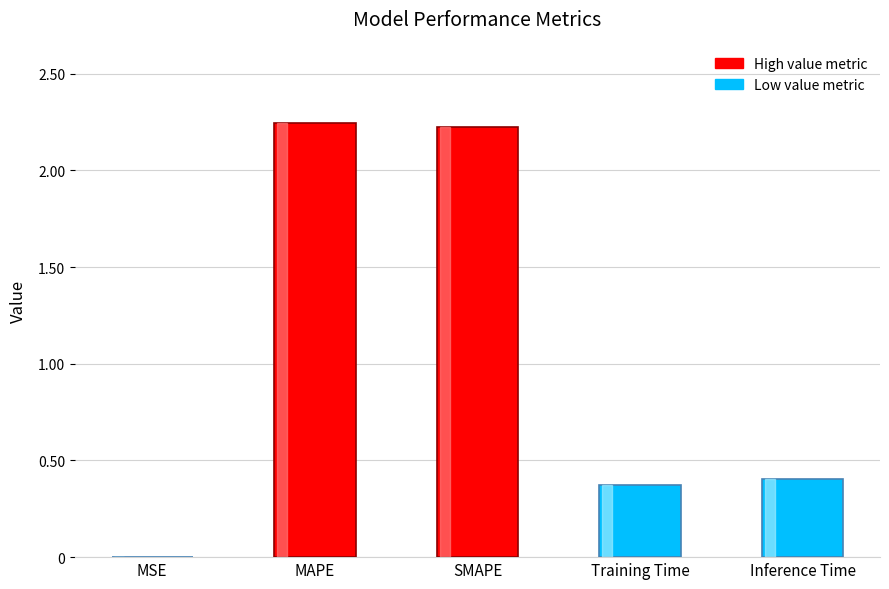

Between SMAPE and MSE, which is larger?

SMAPE